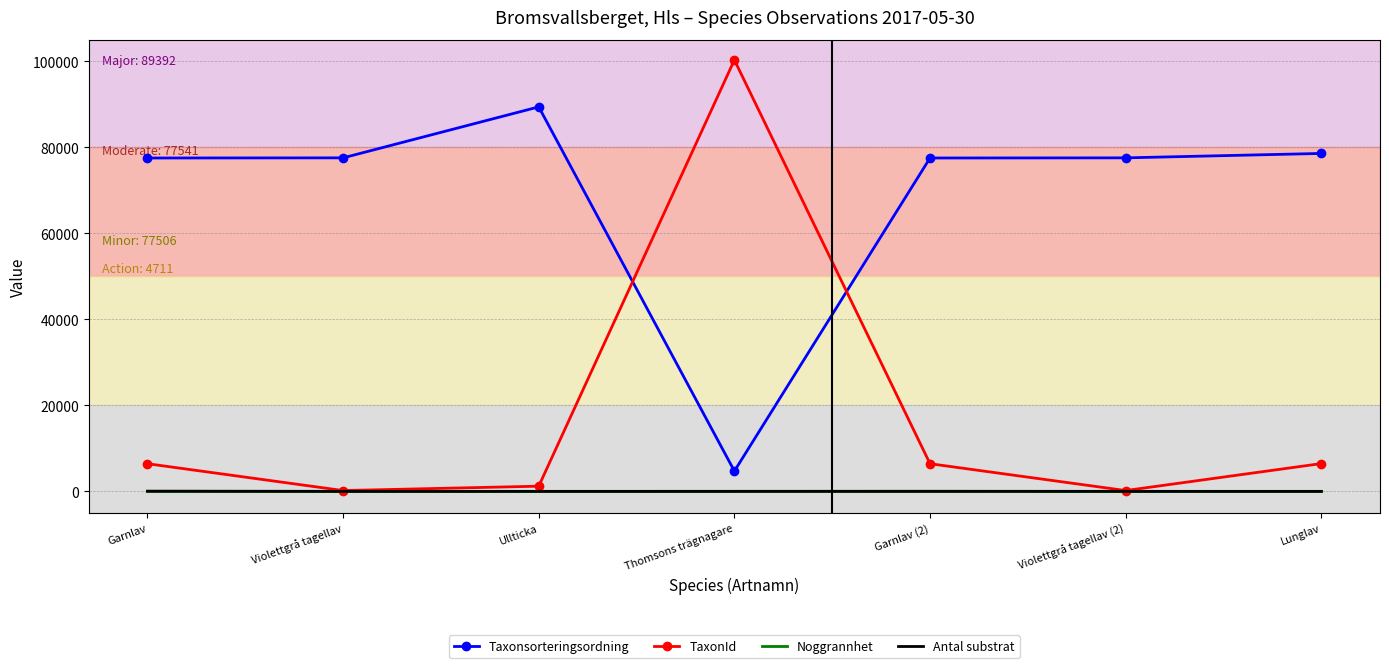

What is the total value across all series at Thomsons trägnagare?

105045